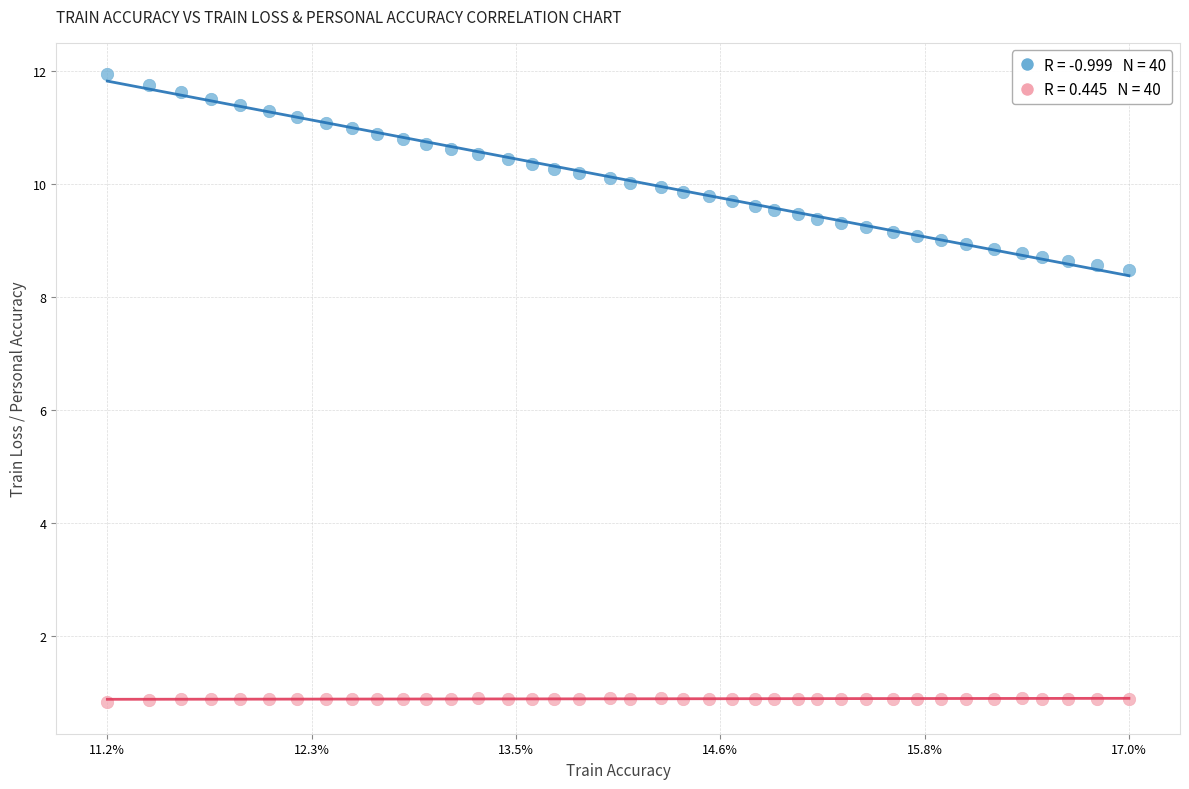

How many points are shown in the scatter plot?

80